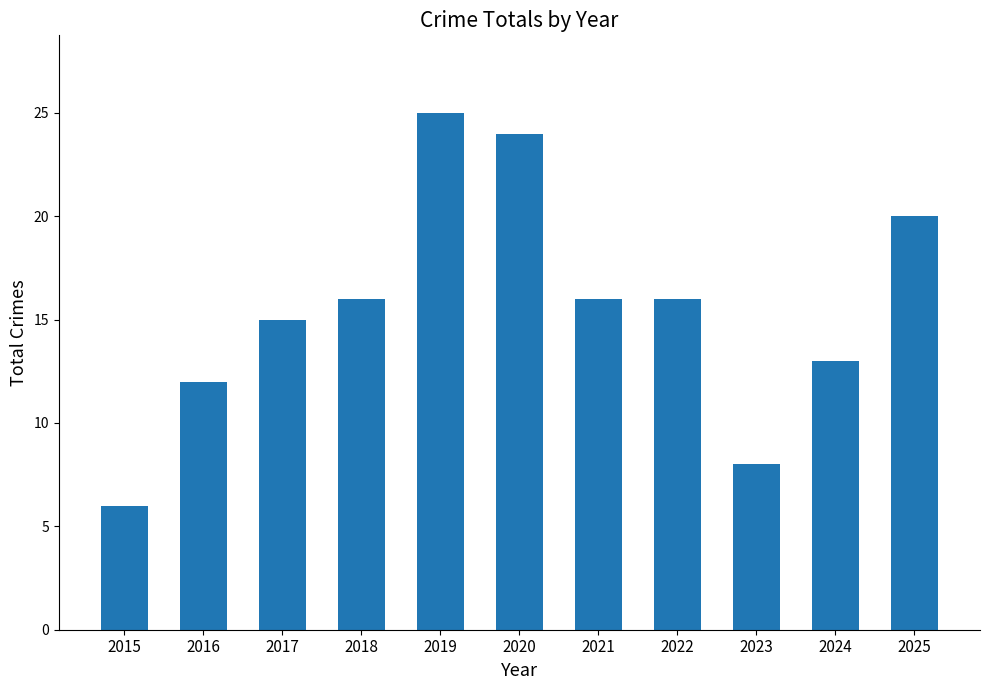

How many series are shown in this chart?

1